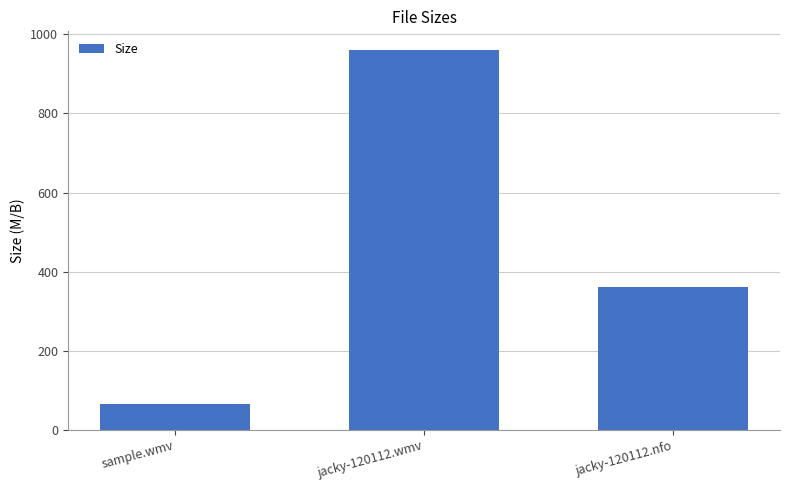

Where does the data first go above 362?

jacky-120112.wmv